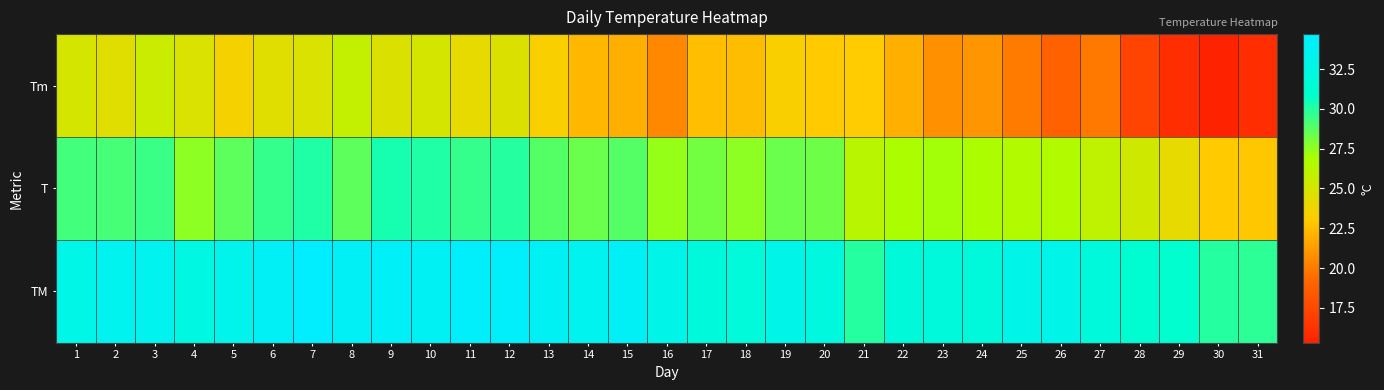

Reading left to right, extract all data points from this chart.

Tm: 1=25.0	2=24.5	3=25.5	4=24.8	5=23.5	6=24.5	7=24.8	8=25.8	9=24.7	10=25.0	11=24.2	12=24.7	13=23.3	14=22.3	15=22.0	16=20.5	17=22.6	18=22.5	19=23.3	20=23.0	21=23.1	22=22.0	23=20.8	24=21.0	25=20.0	26=18.9	27=19.9	28=17.2	29=16.0	30=15.3	31=16.0
T: 1=29.3	2=29.2	3=29.5	4=27.6	5=28.7	6=29.6	7=30.1	8=28.7	9=30.3	10=30.1	11=29.6	12=30.0	13=28.9	14=28.4	15=28.9	16=27.4	17=28.2	18=27.6	19=28.4	20=28.3	21=26.3	22=26.8	23=27.1	24=26.8	25=26.6	26=26.6	27=26.0	28=25.2	29=24.2	30=23.0	31=22.9
TM: 1=32.8	2=33.5	3=33.4	4=32.4	5=33.2	6=34.0	7=34.7	8=34.0	9=34.2	10=33.9	11=34.4	12=34.4	13=33.8	14=33.5	15=34.0	16=33.0	17=32.0	18=31.9	19=33.0	20=32.2	21=30.0	22=31.8	23=32.0	24=32.0	25=33.0	26=33.0	27=32.0	28=31.2	29=31.0	30=30.0	31=29.8